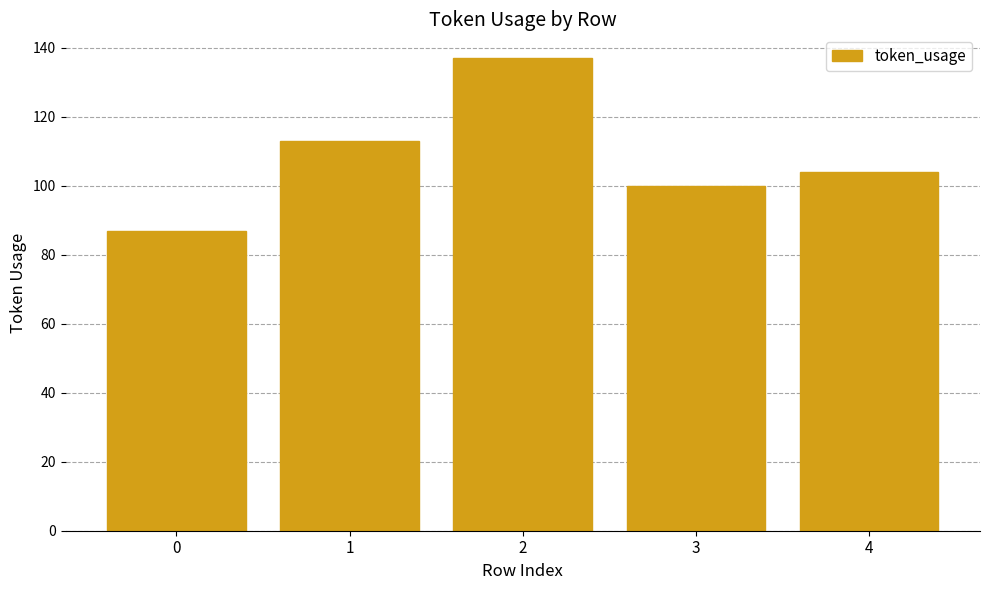

Reading left to right, extract all data points from this chart.

87	113	137	100	104